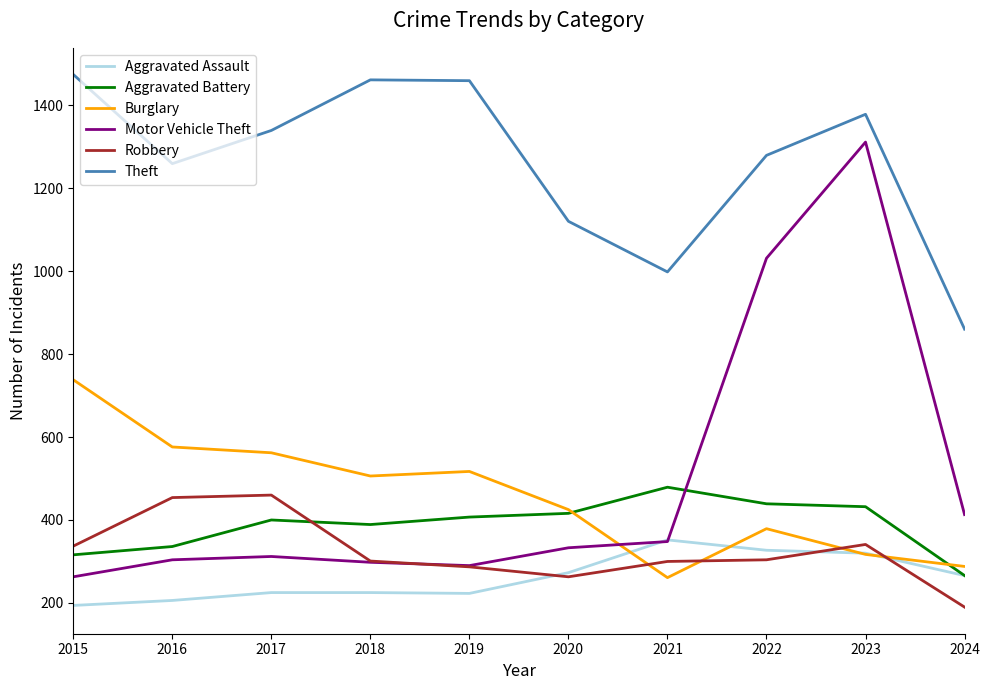

Which series has the largest range (max minus min)?

Motor Vehicle Theft